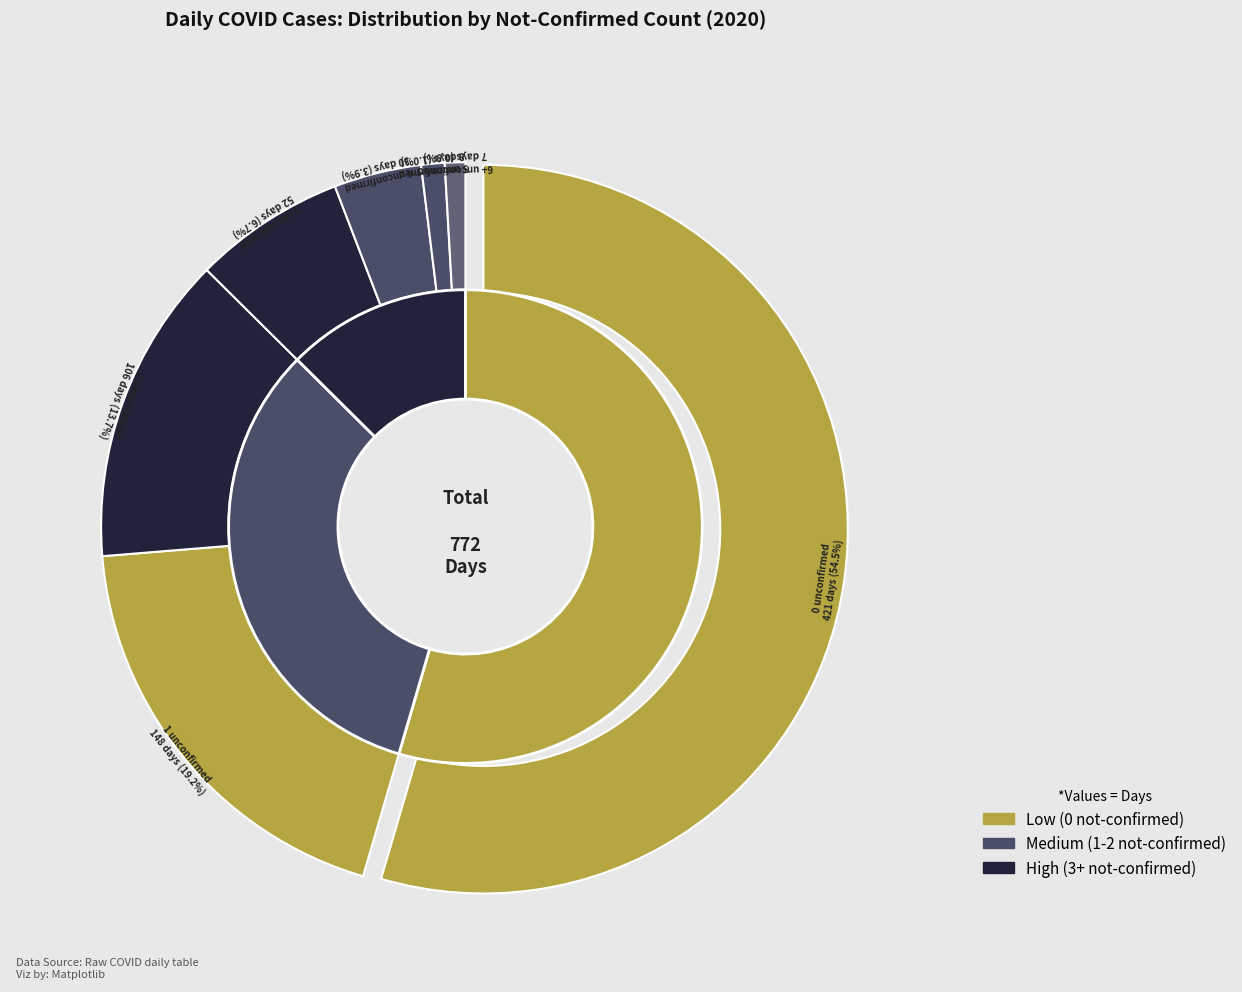

What is the largest slice in the pie chart?

0 not-confirmed